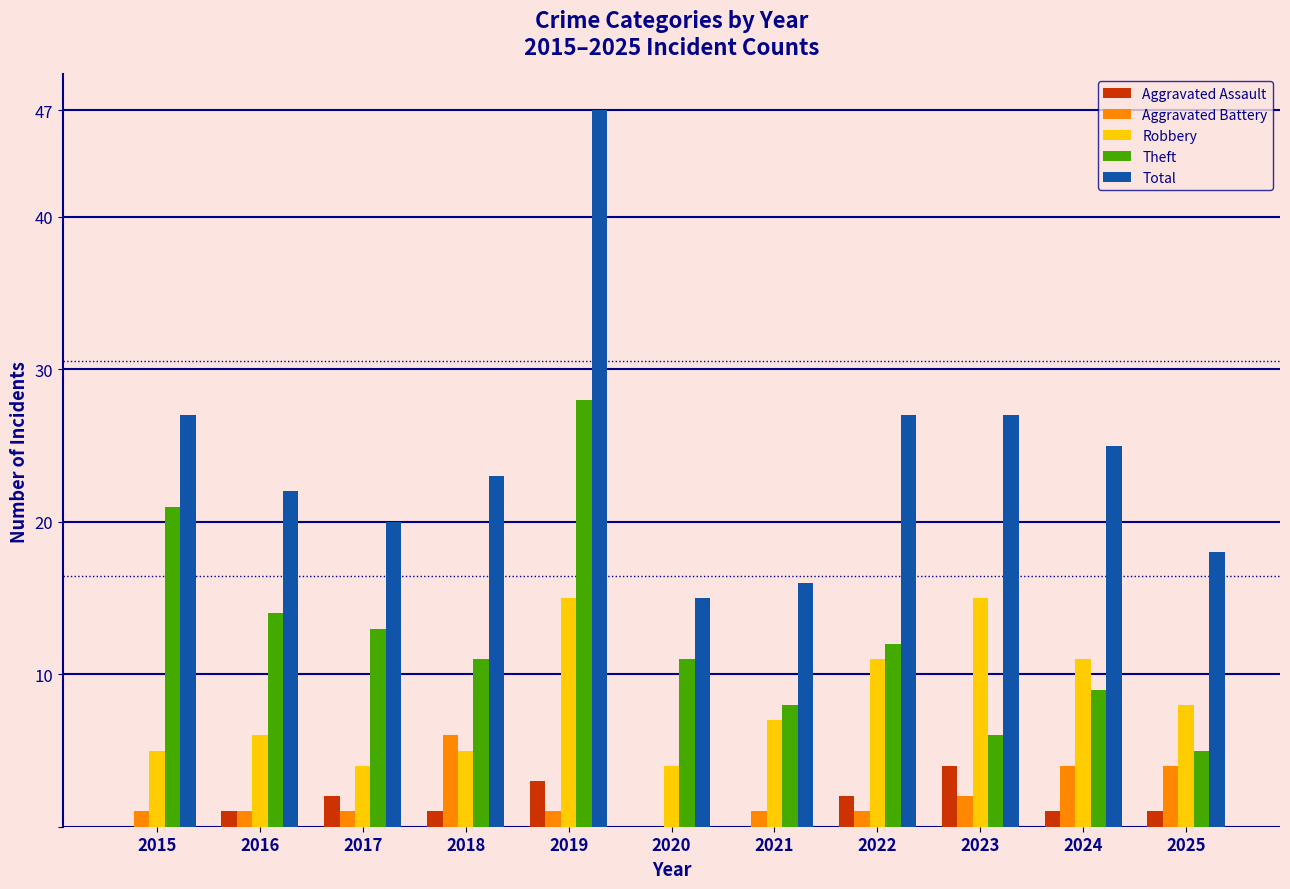

What is the approximate value of Total at 2019?

47